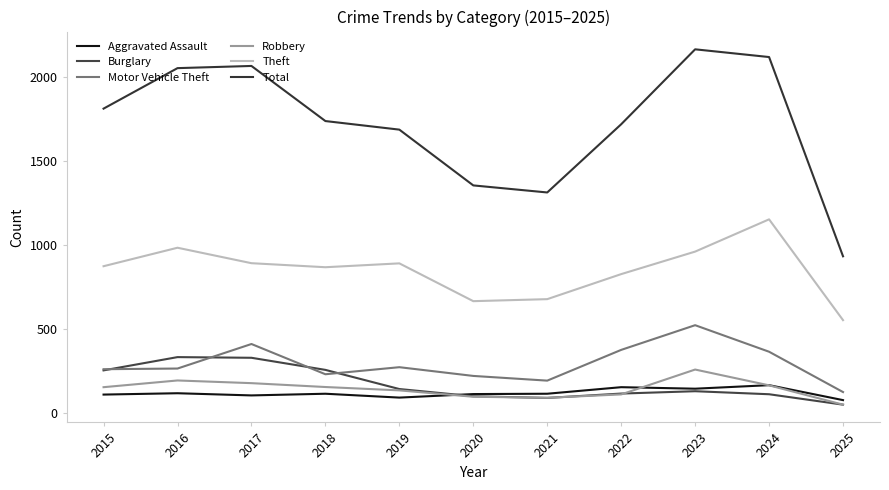

The value of Robbery at 2025 is 50. True or false?

True